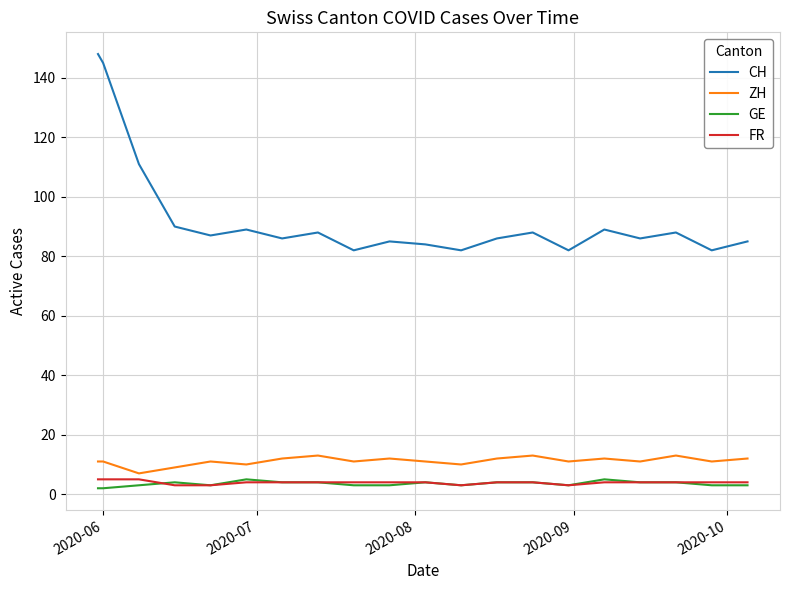

How many values in the CH series are below 87?

10